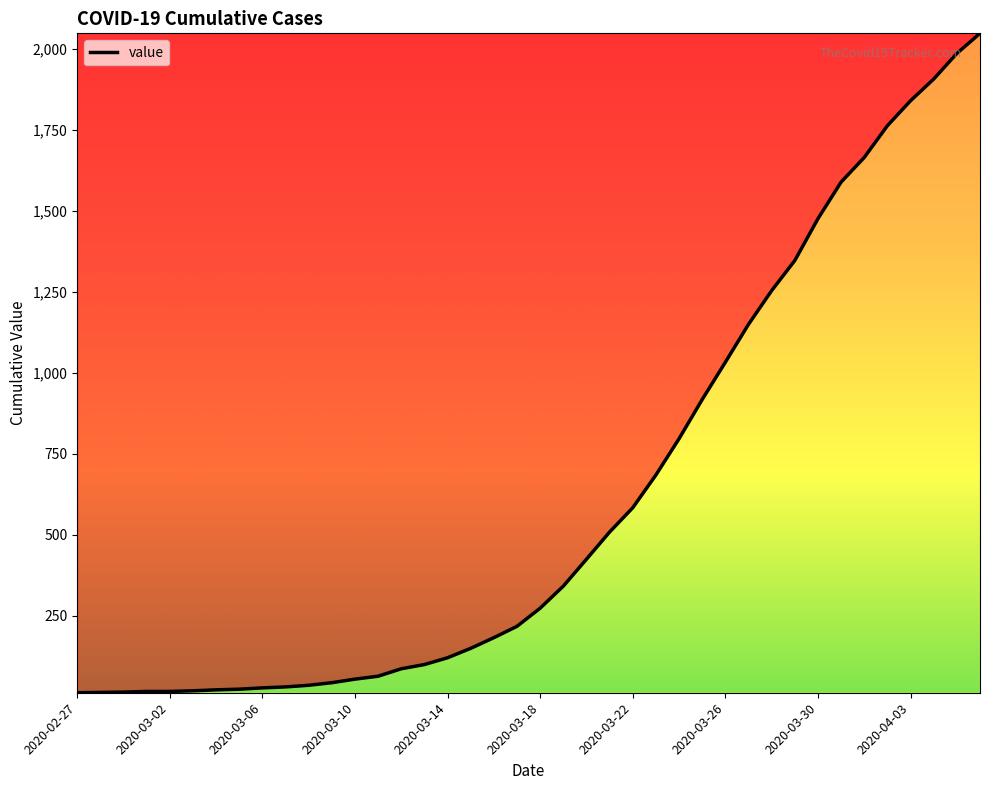

What is the difference between the maximum and minimum values?

2035